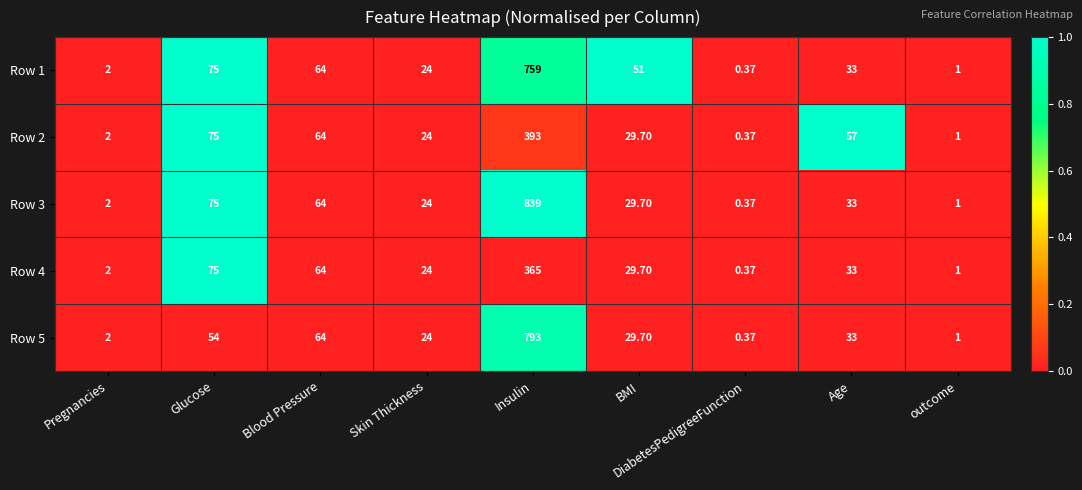

What is the maximum value shown in the chart?

839.0